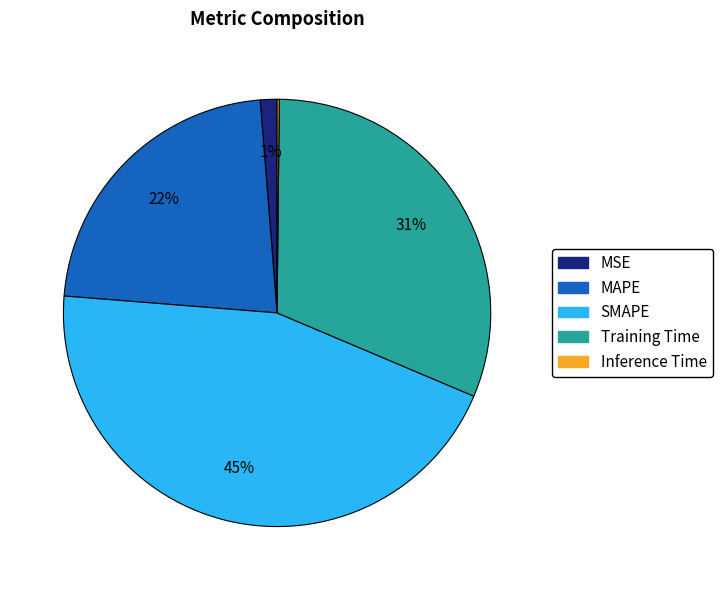

Which has a higher value, SMAPE or Training Time?

SMAPE